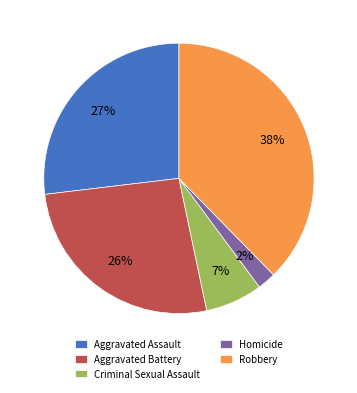

Do Homicide and Criminal Sexual Assault together represent more than half of the pie?

No